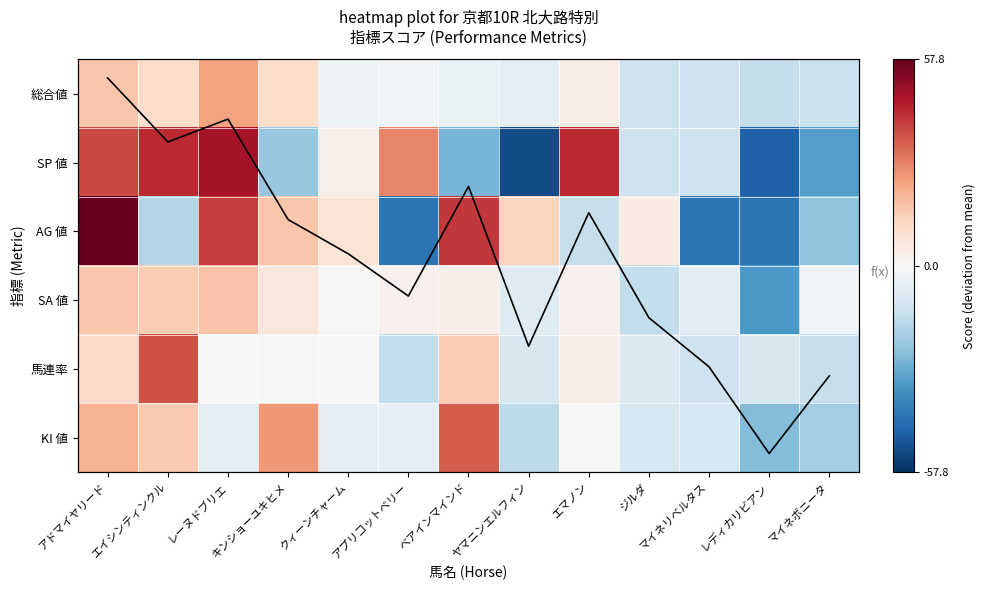

What is the total value across all series at マイネボニータ?

-71.4